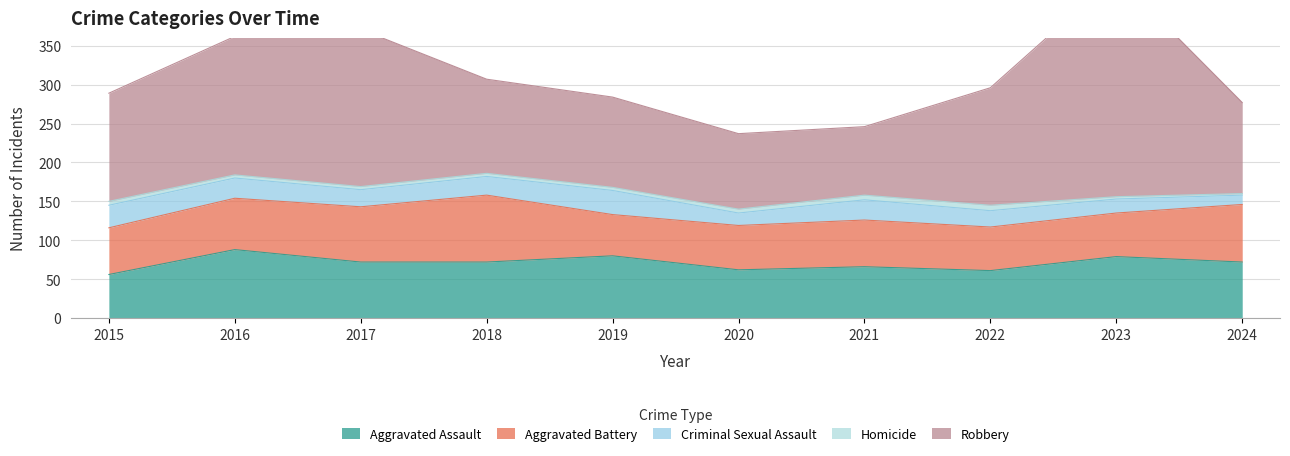

True or false: Homicide and Robbery cross at least once.

False